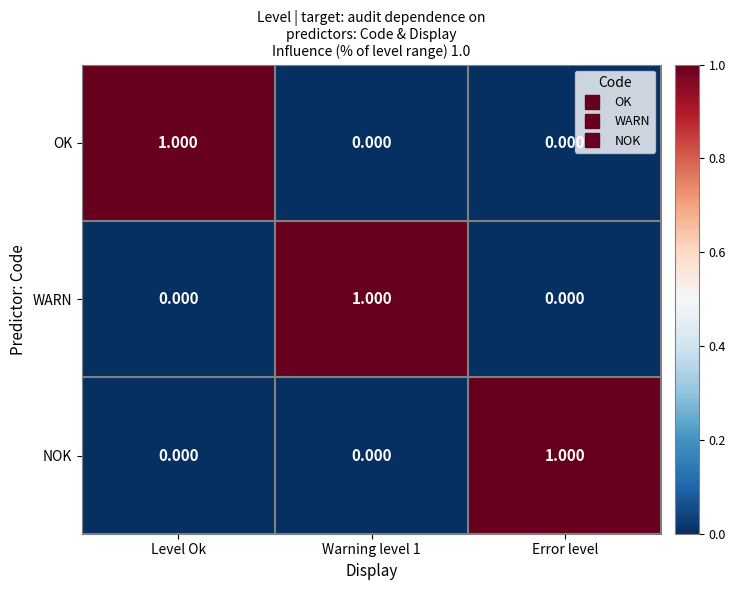

Is the value of WARN at Warning level 1 greater than the value of OK at Warning level 1?

Yes